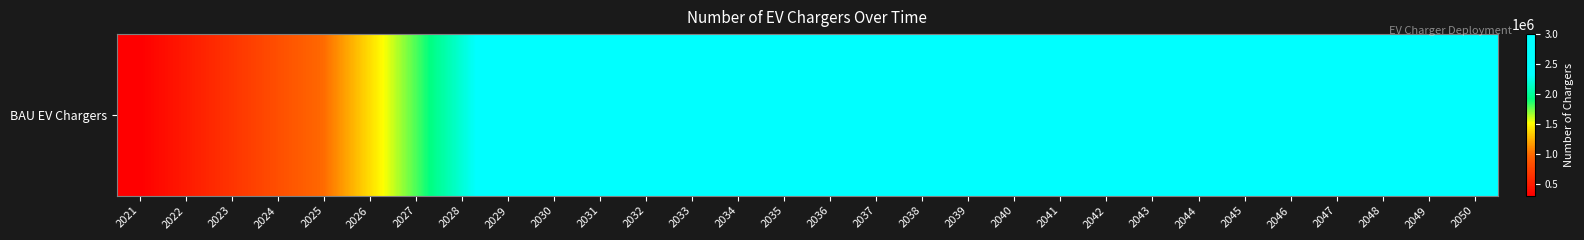

What is the difference between the maximum and minimum values?

2700822.0